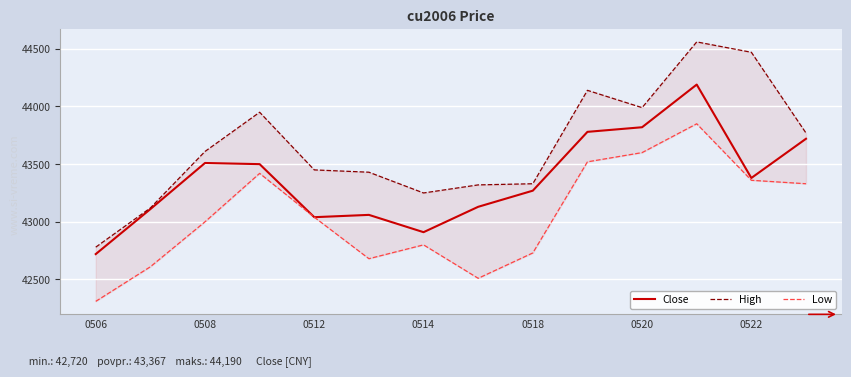

How many interior local peaks does the Low series have?

3